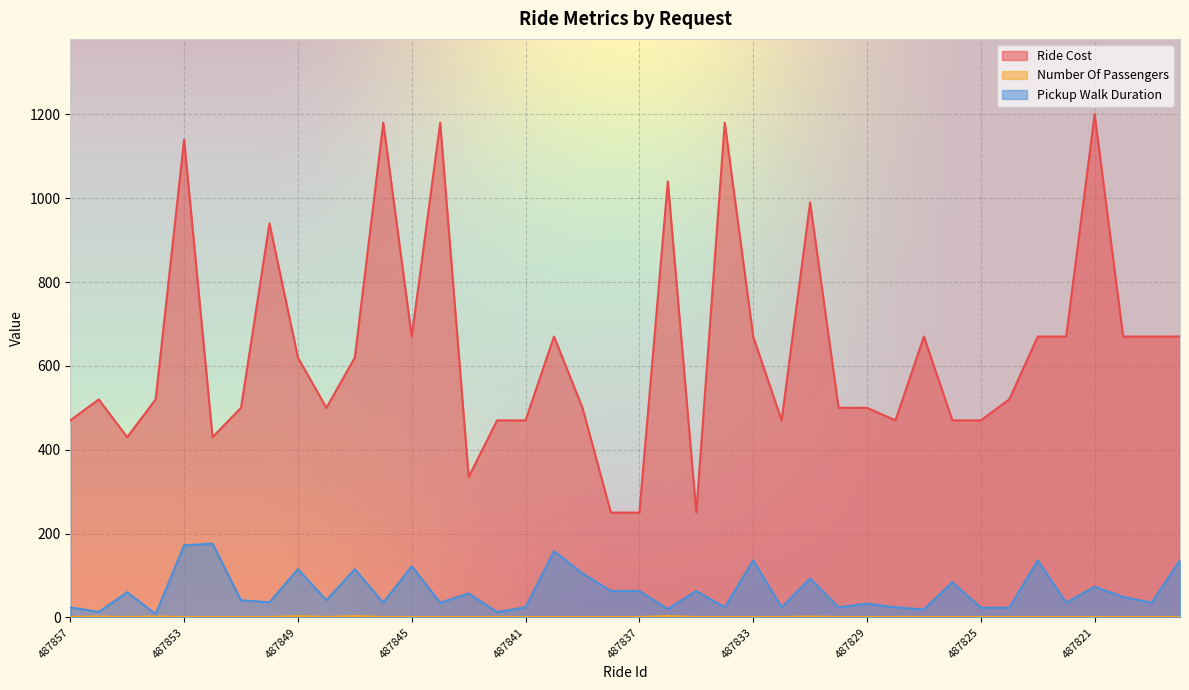

What is the average value of the Pickup Walk Duration series?

63